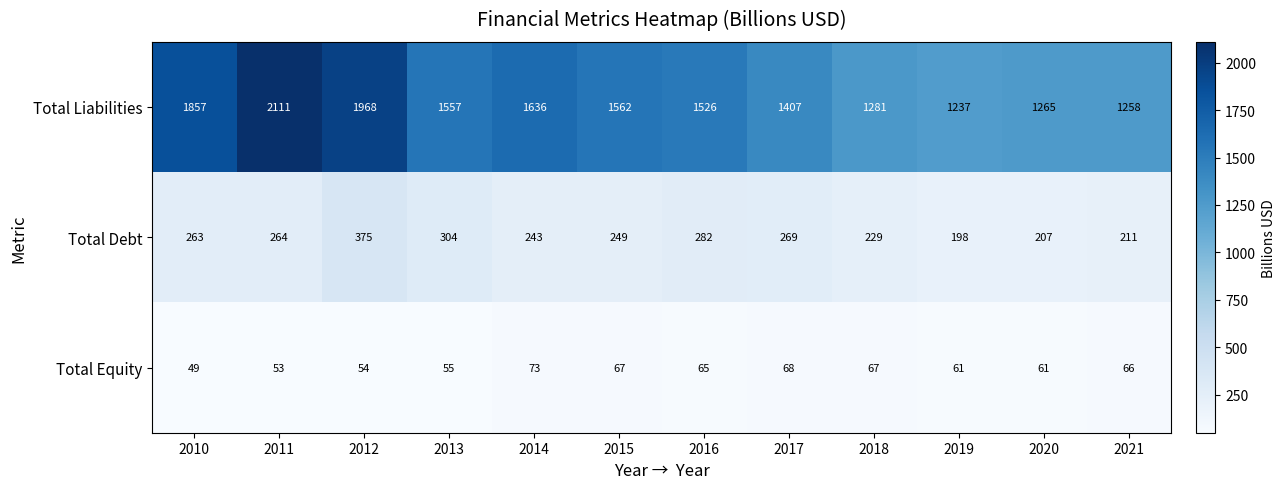

The Total Equity series shows 49 at 2010. True or false?

True